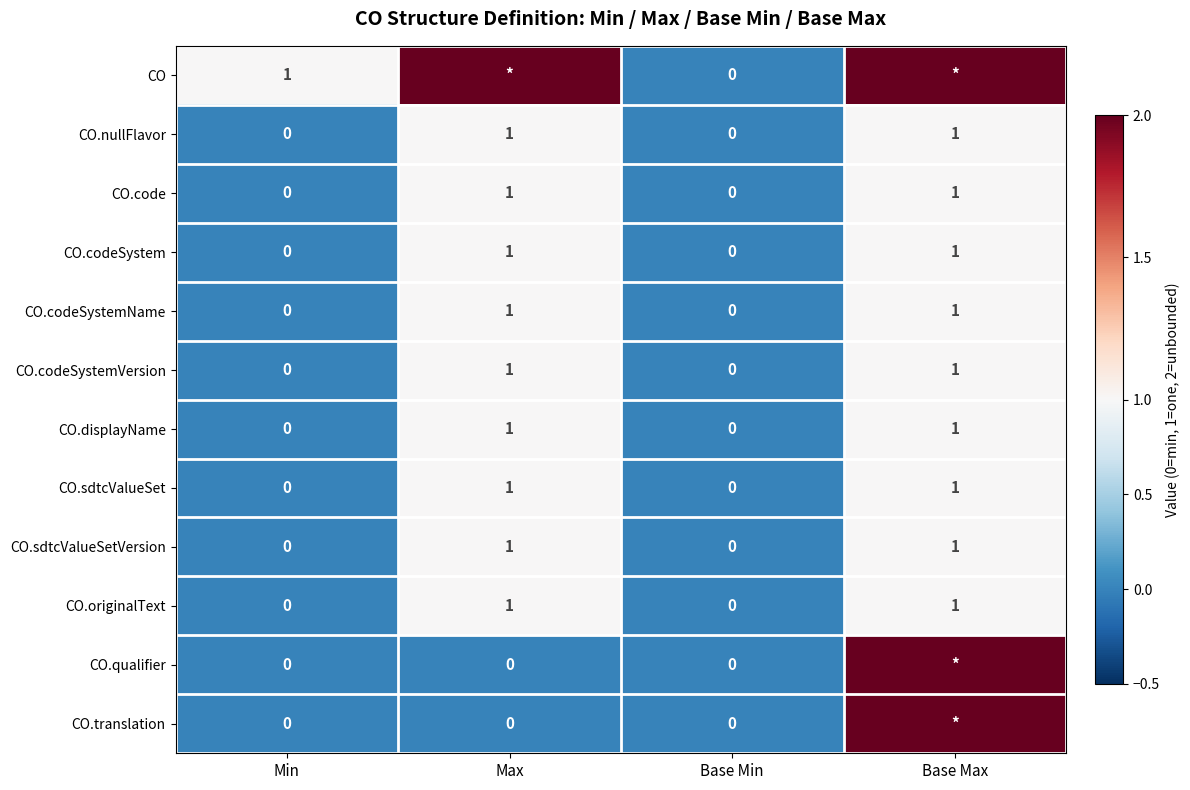

Is it true that CO.codeSystemName equals 2 at Max?

False